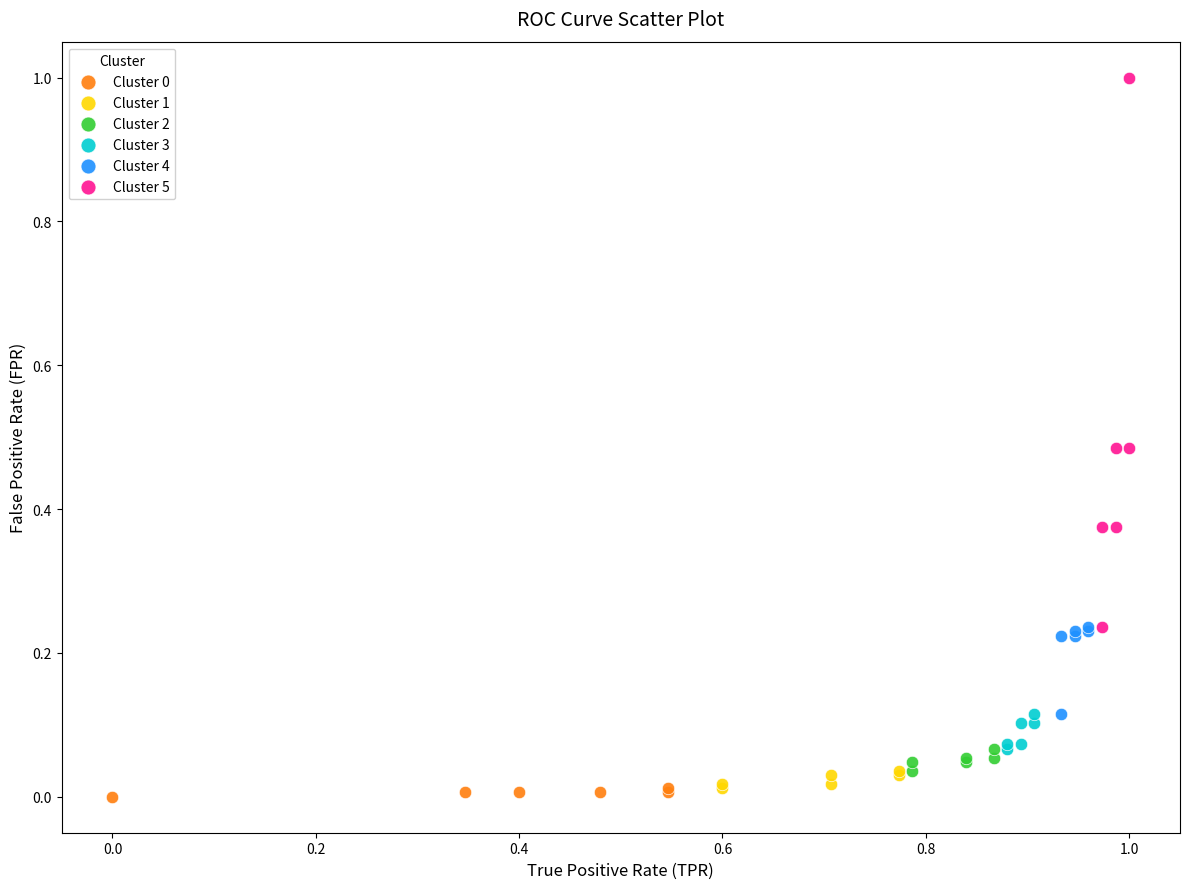

Which series has the largest Y range (max minus min)?

Cluster 5